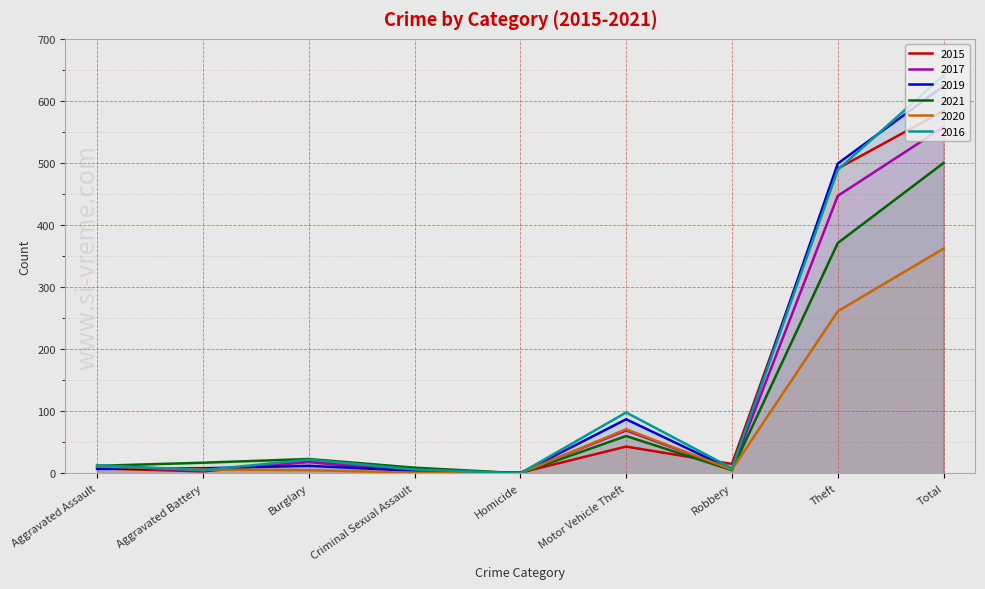

True or false: 2019 has a value of 499 at Theft.

True